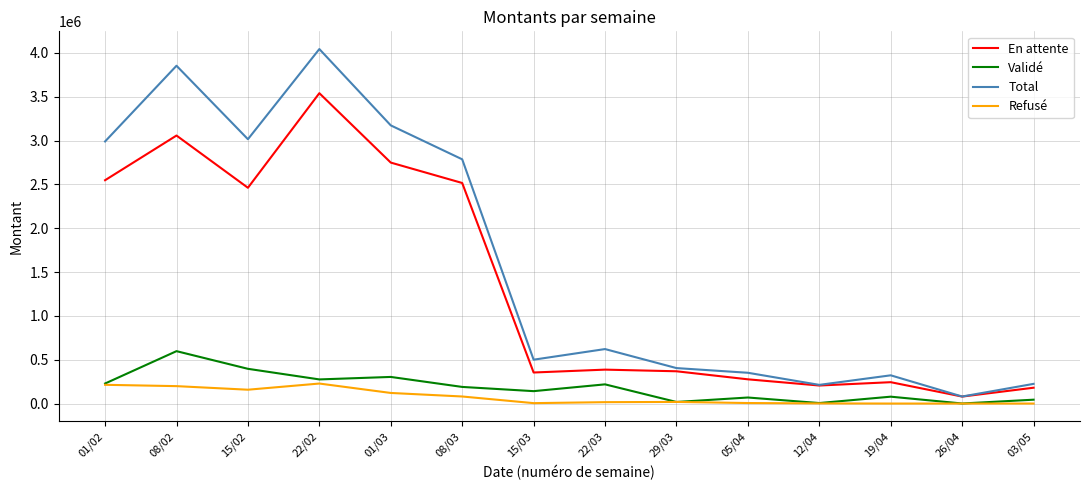

True or false: Total and Validé intersect in this chart.

False